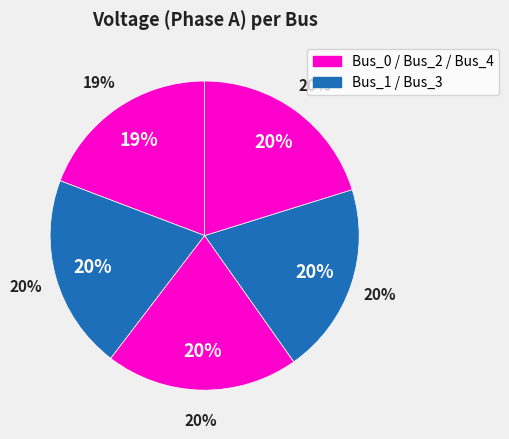

To the nearest percent, what is the difference between the largest and smallest slice percentages?

1%